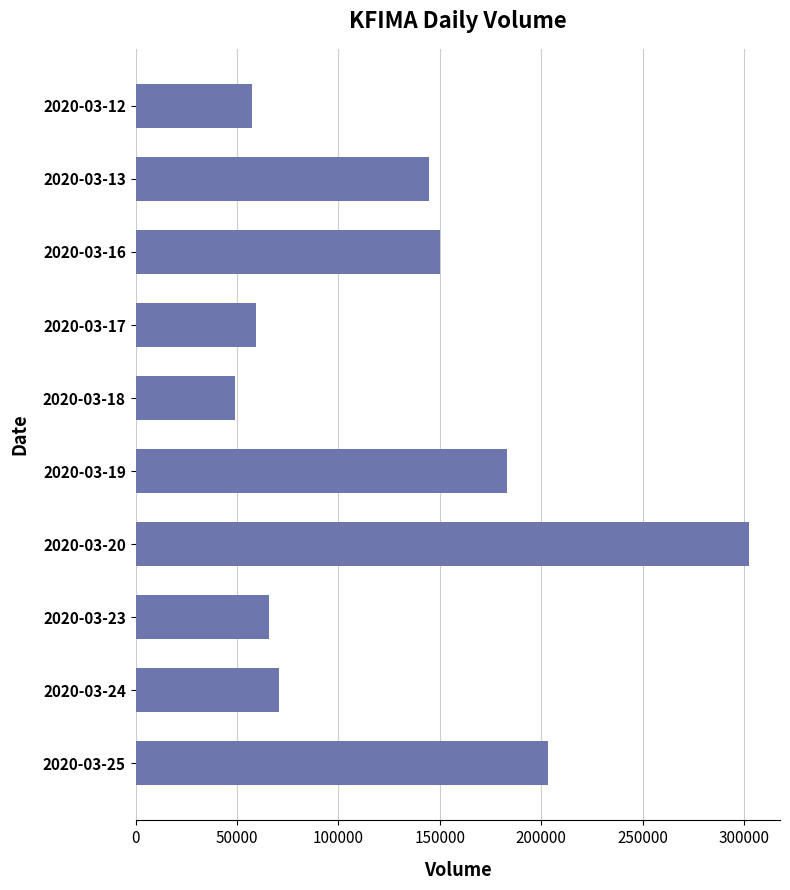

What is the value of the 2nd bar from the top?

144900